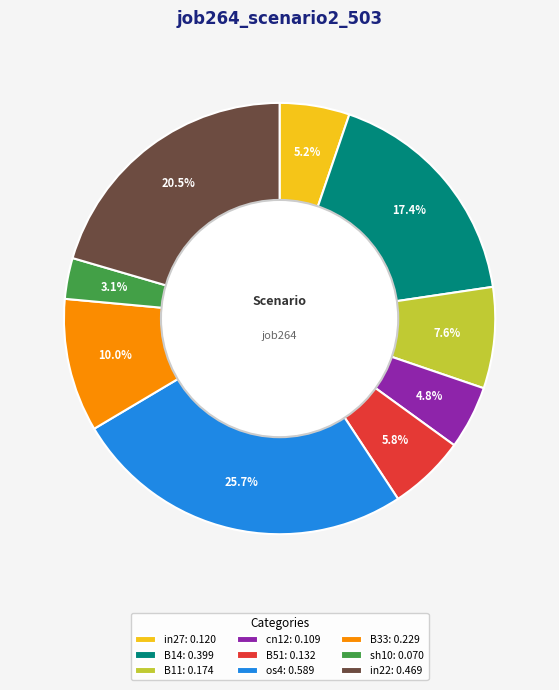

Is there a majority slice in this chart?

No